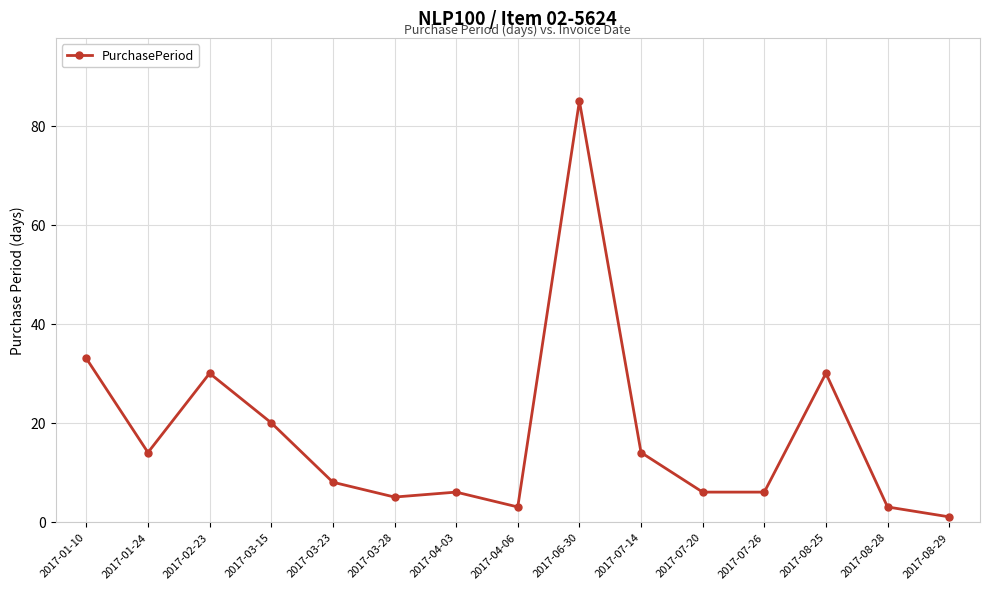

What value does the data have at 2017-03-15, to the nearest 5?

20